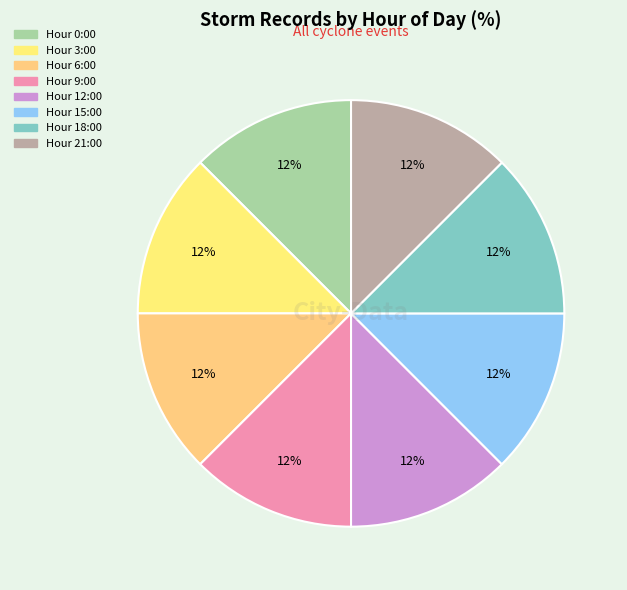

What is the smallest slice in the pie chart?

Hour 21